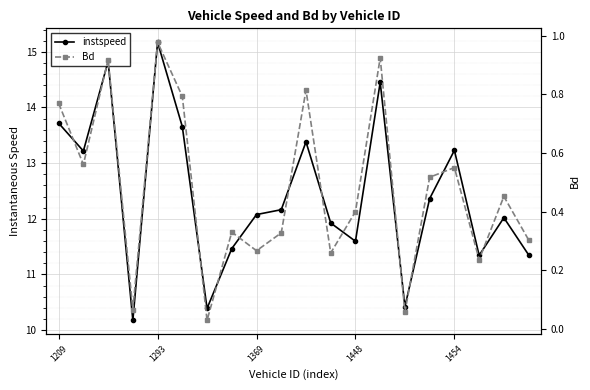

How many lines are shown in the chart?

2